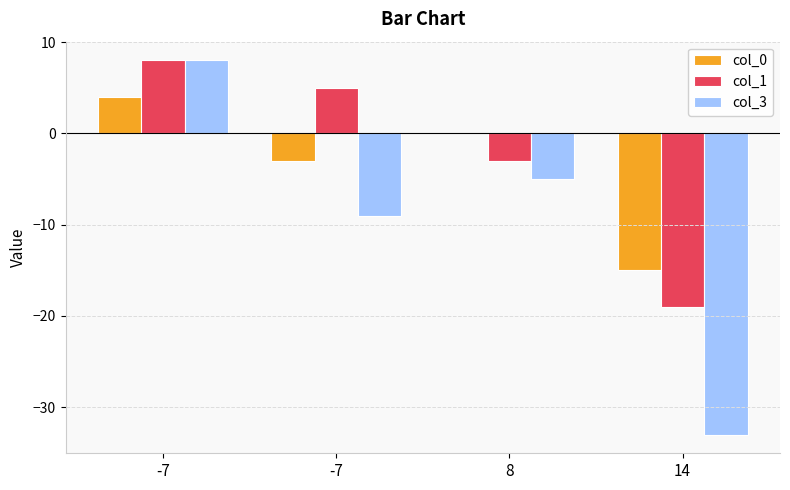

At which category is the sum across all series the highest?

-7